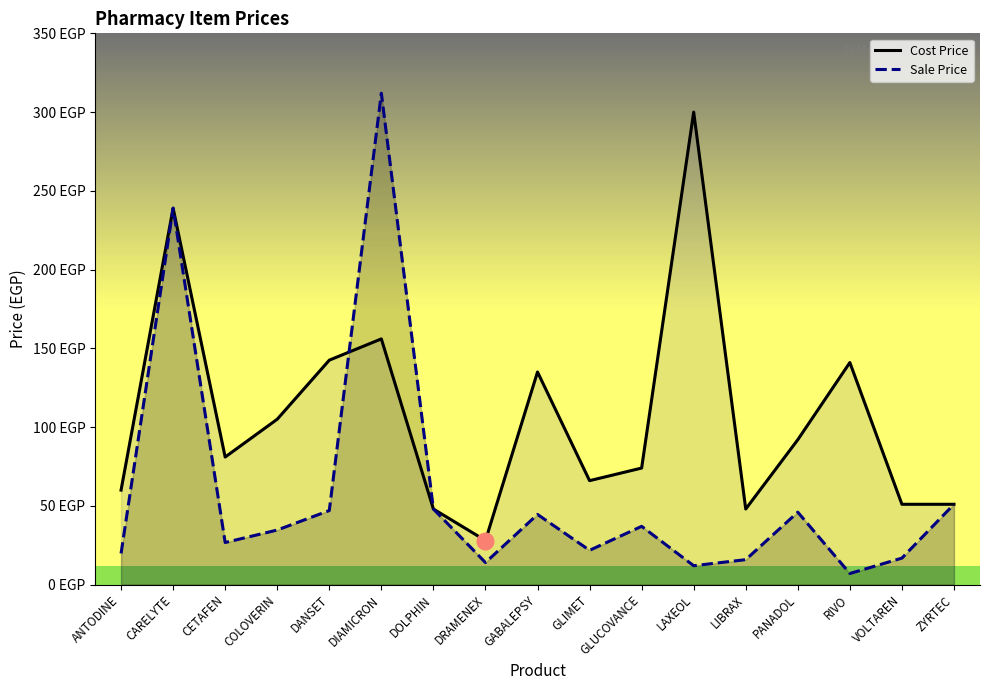

What are all the series names shown in the legend?

Cost Price, Sale Price